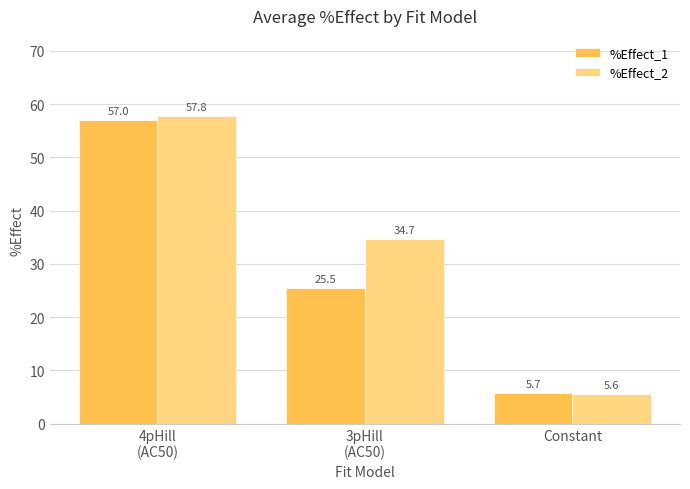

What is the highest value of the %Effect_2 series?

57.8